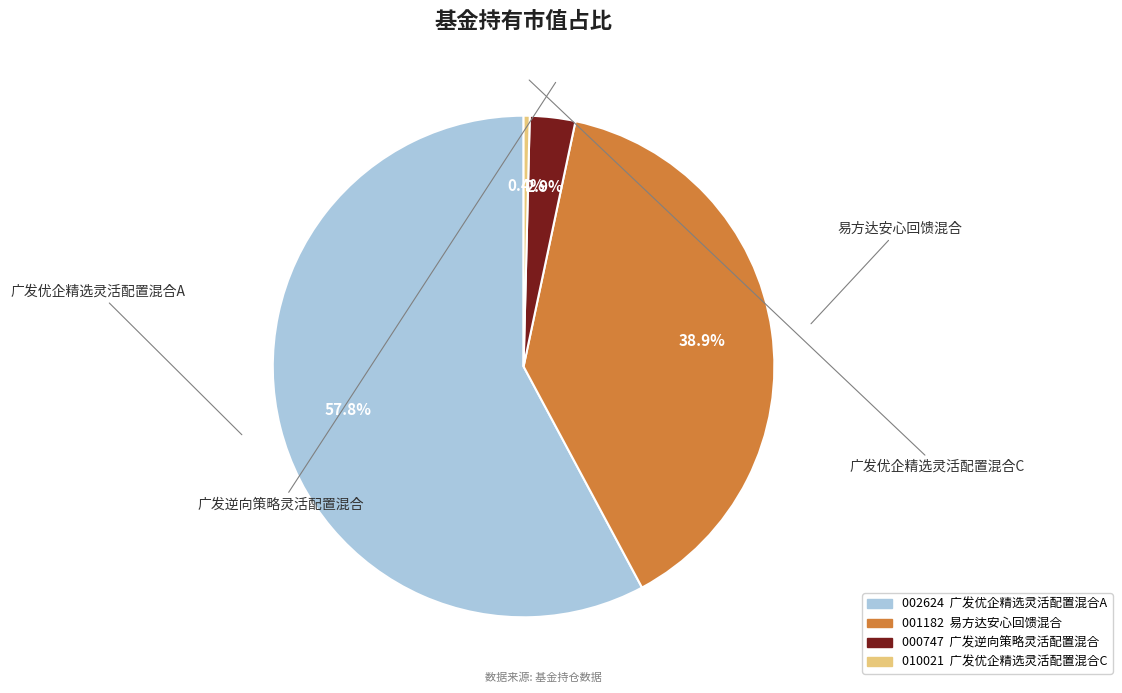

Which slice represents more than half of the pie?

广发优企精选灵活配置混合A